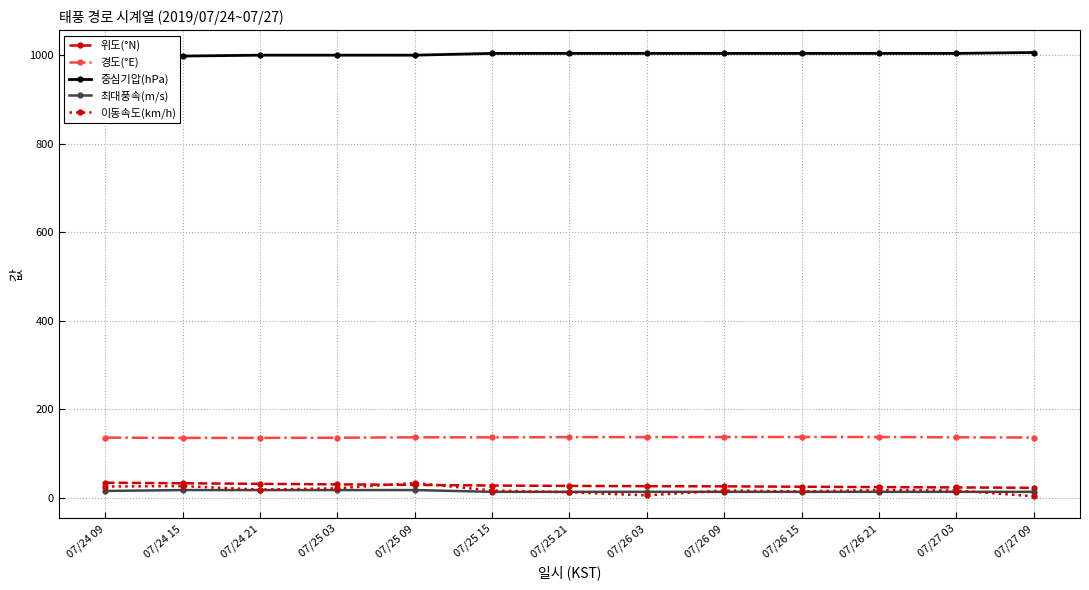

Which series has the widest spread of values?

이동속도(km/h)